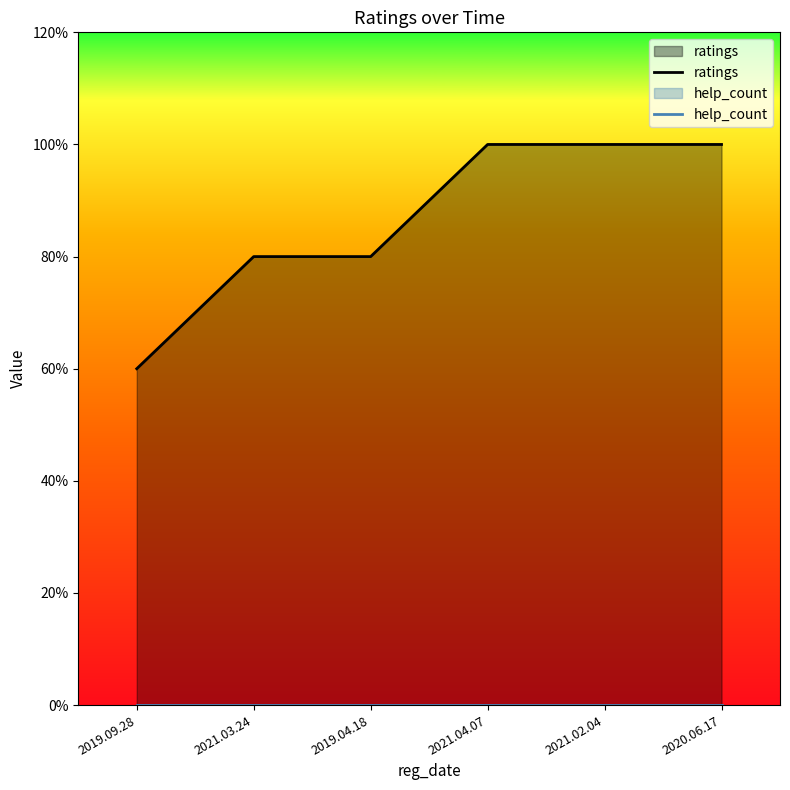

At how many categories does at least one series exceed 4?

3